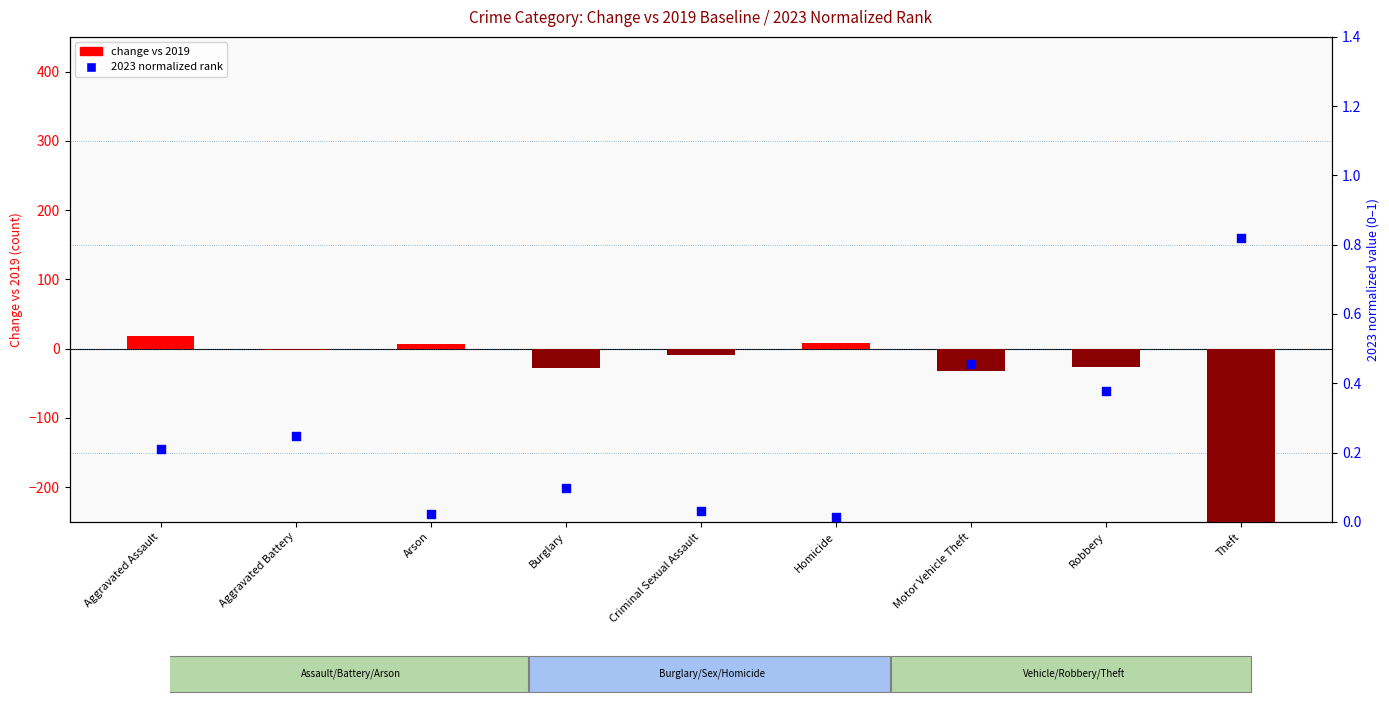

What are all the series names shown in the legend?

change vs 2019, 2023 normalized rank